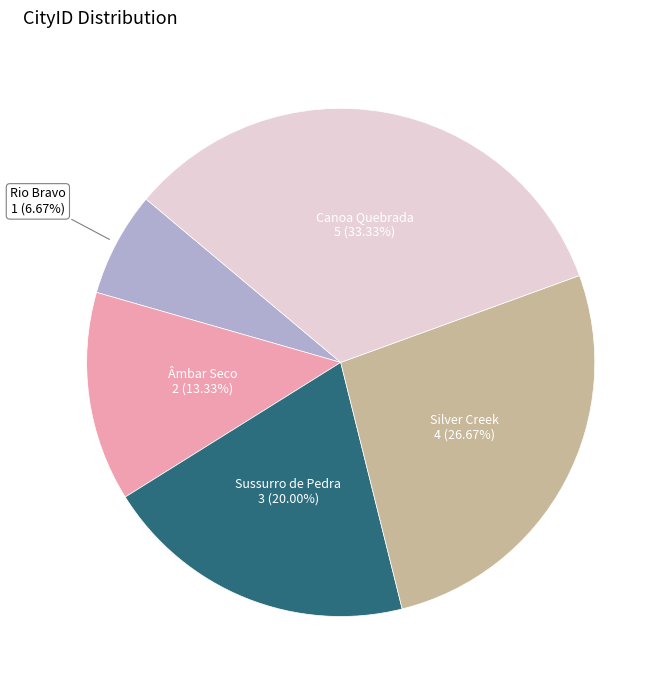

Combined, do Sussurro de Pedra and Rio Bravo account for over 50%?

No